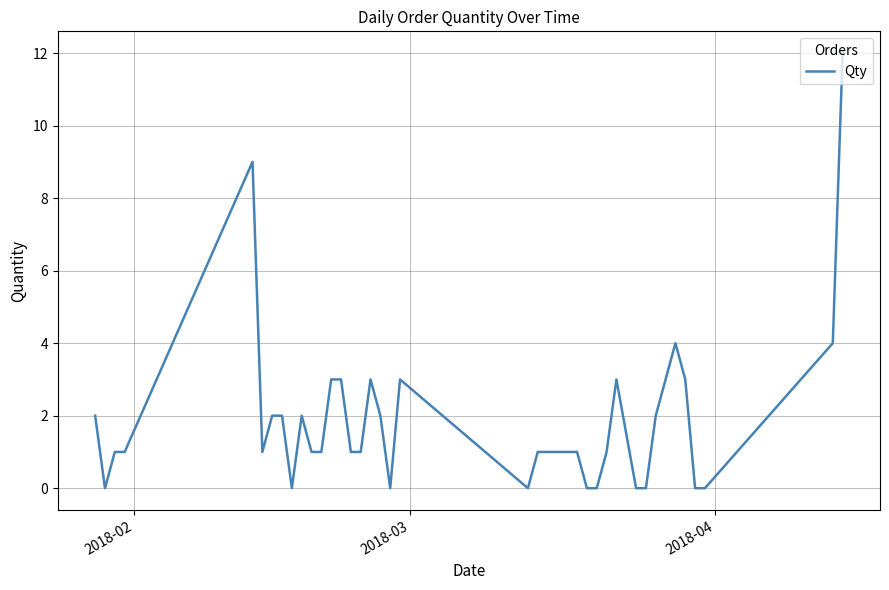

What is the greatest value displayed?

12